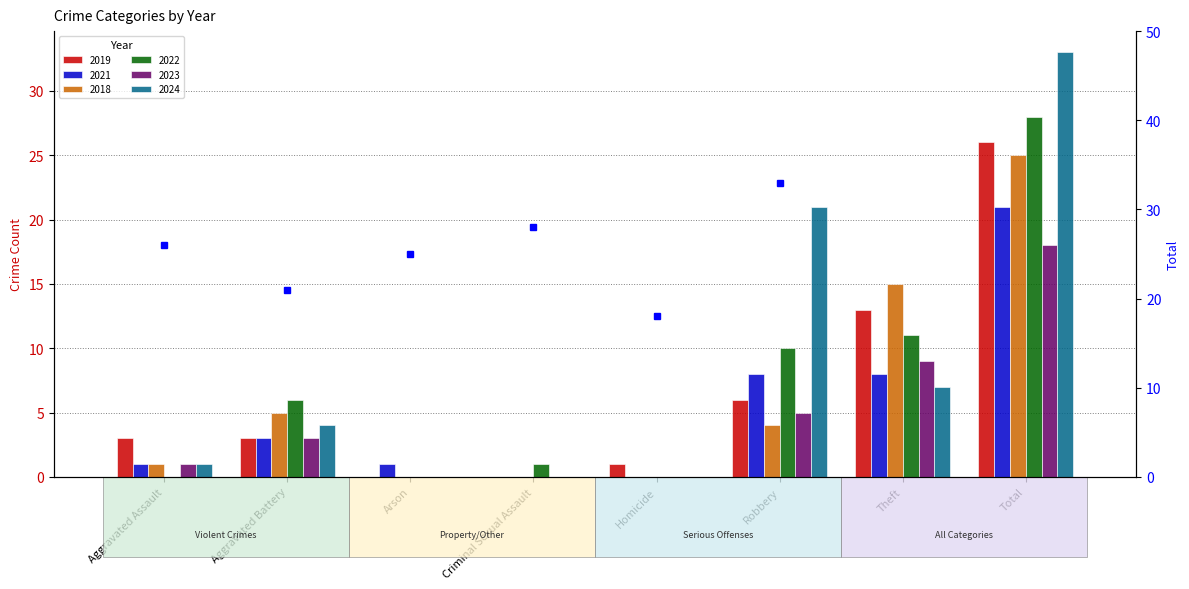

How many data points does each series have?

6